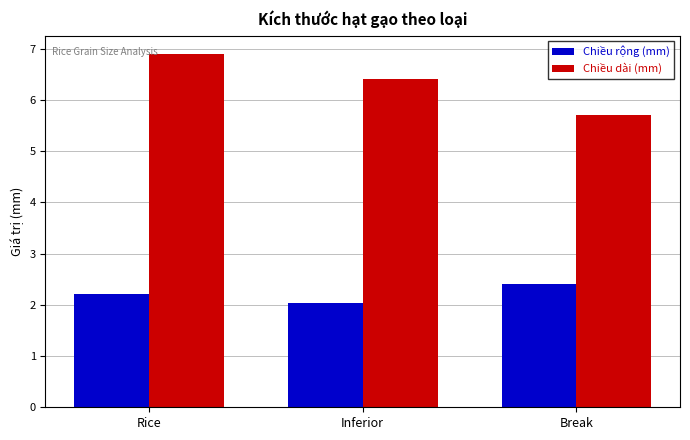

How many bars are there in each group?

2